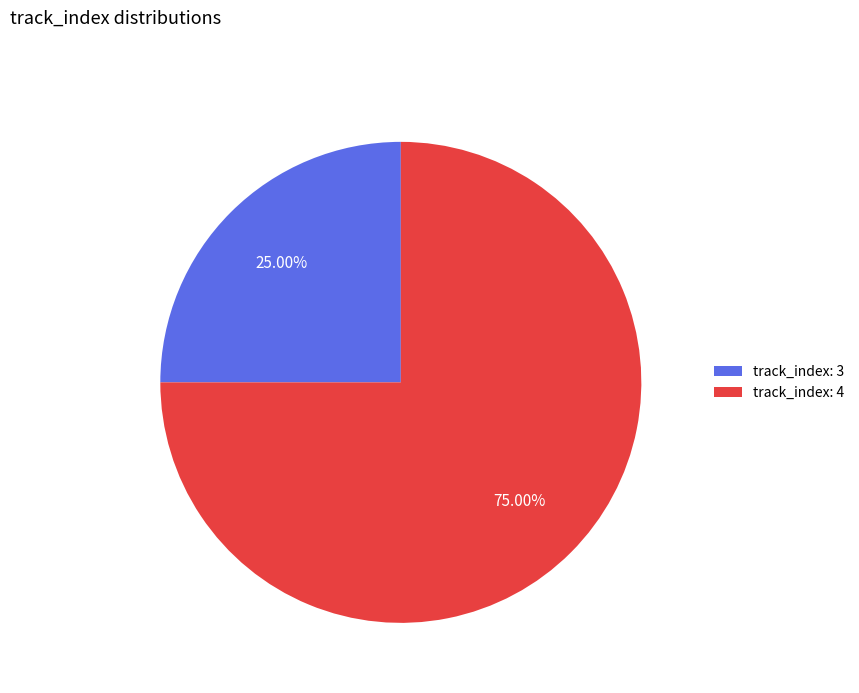

Between track_index: 4 and track_index: 3, which is larger?

track_index: 4